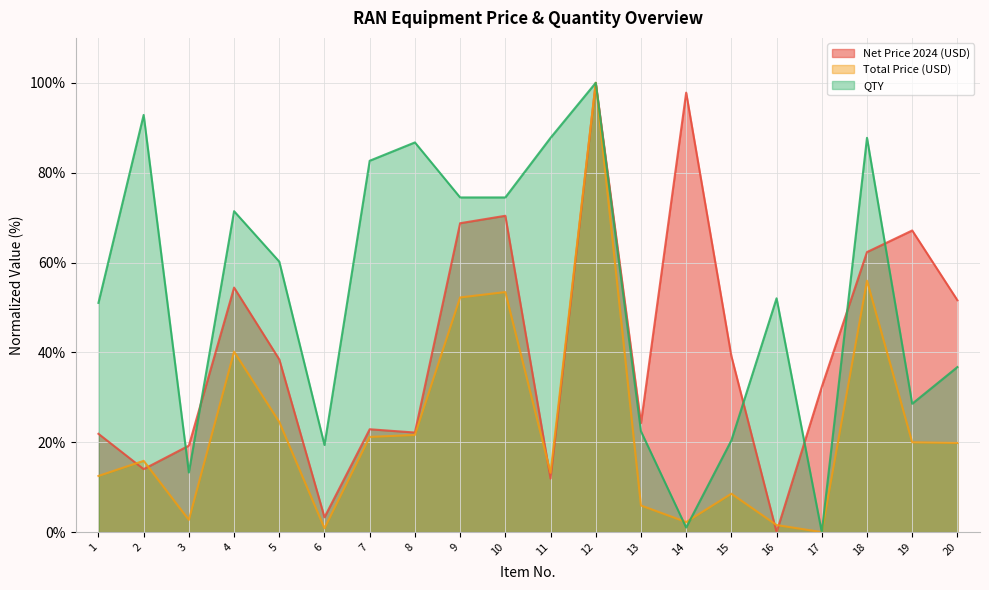

How many values in Total Price (USD) are above zero?

19